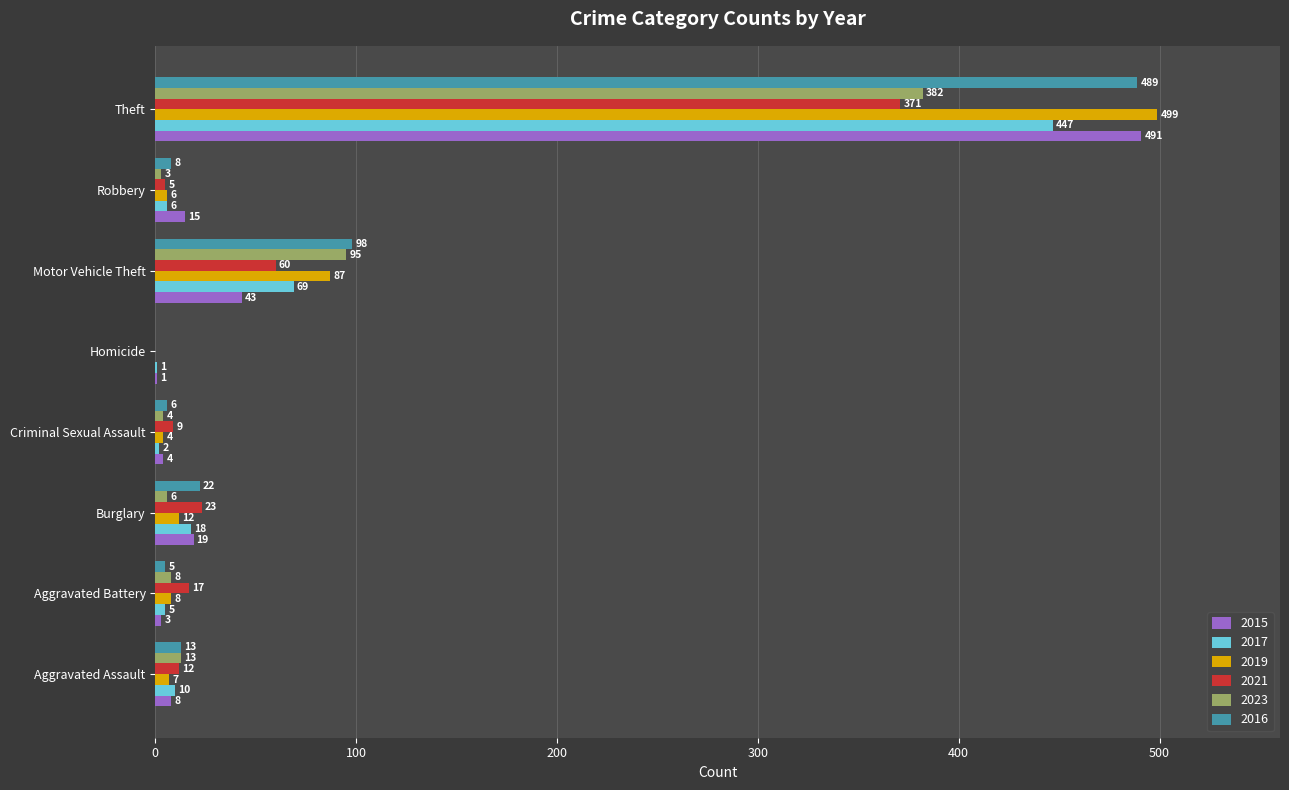

Which series changed the most between Burglary and Robbery?

2021